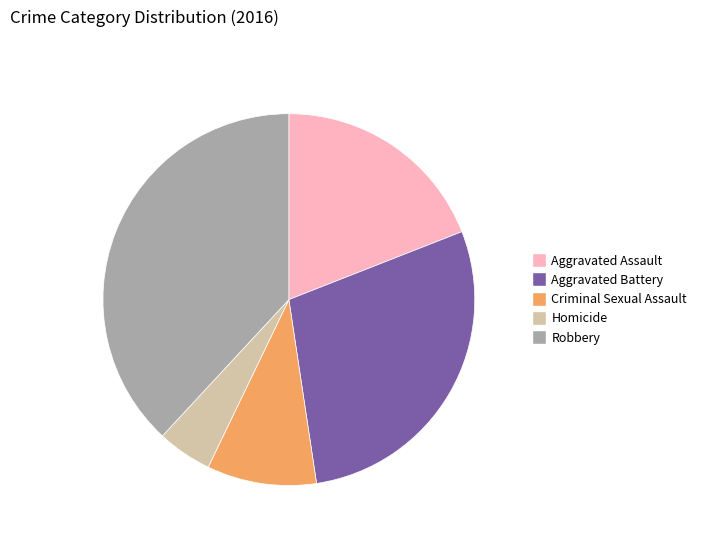

Do Criminal Sexual Assault and Aggravated Battery together represent more than half of the pie?

No